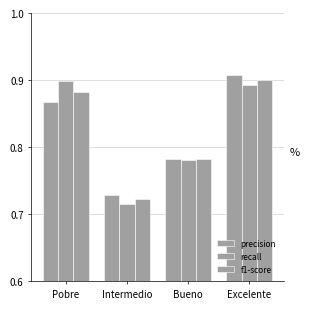

Is it true that recall equals 0.7 at Intermedio?

True